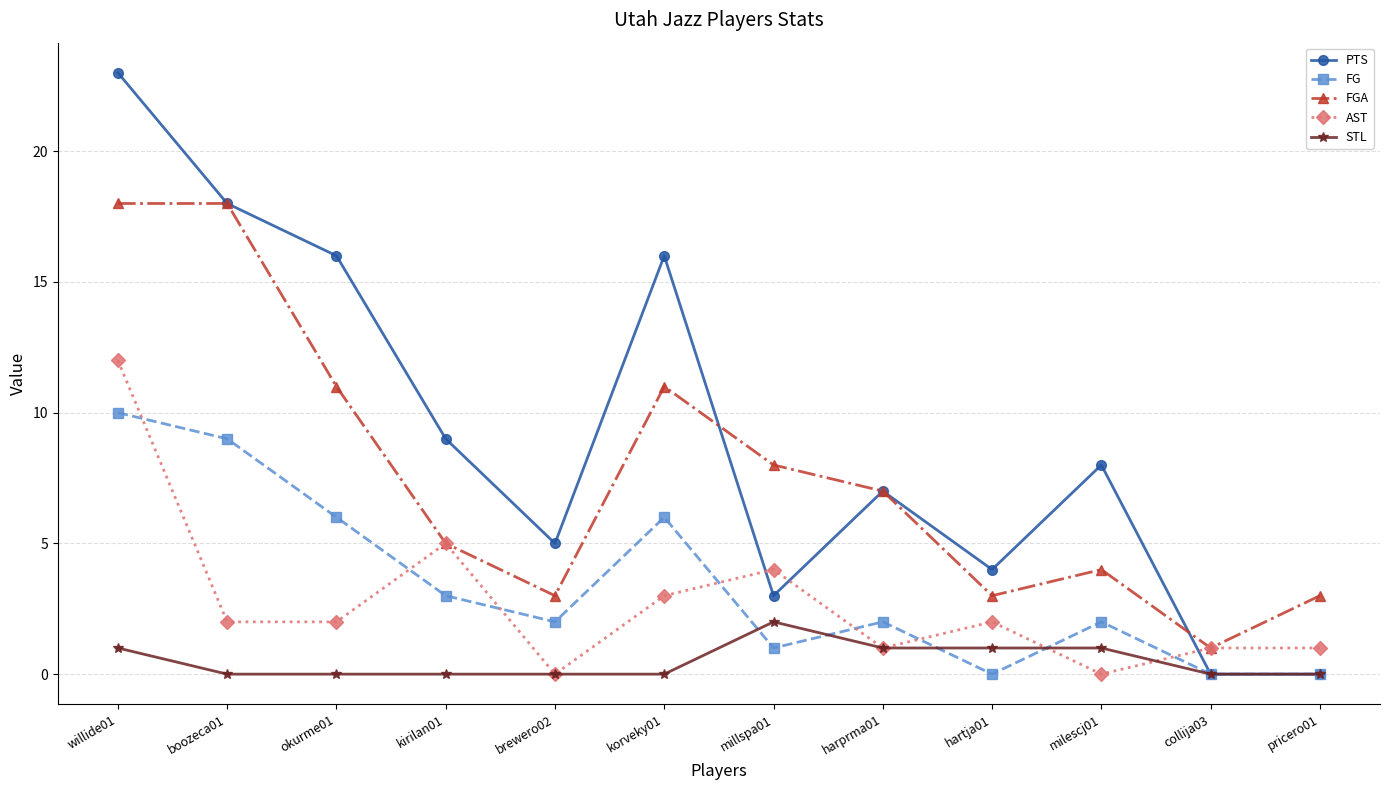

Reading left to right, what are all the values shown in this chart?

PTS: willide01=23	boozeca01=18	okurme01=16	kirilan01=9	brewero02=5	korveky01=16	millspa01=3	harprma01=7	hartja01=4	milescj01=8	collija03=0	pricero01=0
FG: willide01=10	boozeca01=9	okurme01=6	kirilan01=3	brewero02=2	korveky01=6	millspa01=1	harprma01=2	hartja01=0	milescj01=2	collija03=0	pricero01=0
FGA: willide01=18	boozeca01=18	okurme01=11	kirilan01=5	brewero02=3	korveky01=11	millspa01=8	harprma01=7	hartja01=3	milescj01=4	collija03=1	pricero01=3
AST: willide01=12	boozeca01=2	okurme01=2	kirilan01=5	brewero02=0	korveky01=3	millspa01=4	harprma01=1	hartja01=2	milescj01=0	collija03=1	pricero01=1
STL: willide01=1	boozeca01=0	okurme01=0	kirilan01=0	brewero02=0	korveky01=0	millspa01=2	harprma01=1	hartja01=1	milescj01=1	collija03=0	pricero01=0